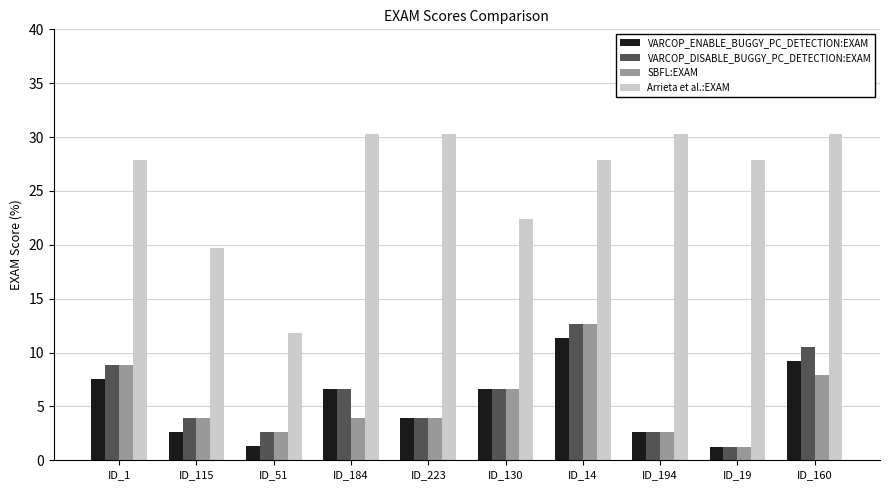

The Arrieta et al.:EXAM series shows 46.7 at ID_19. True or false?

False